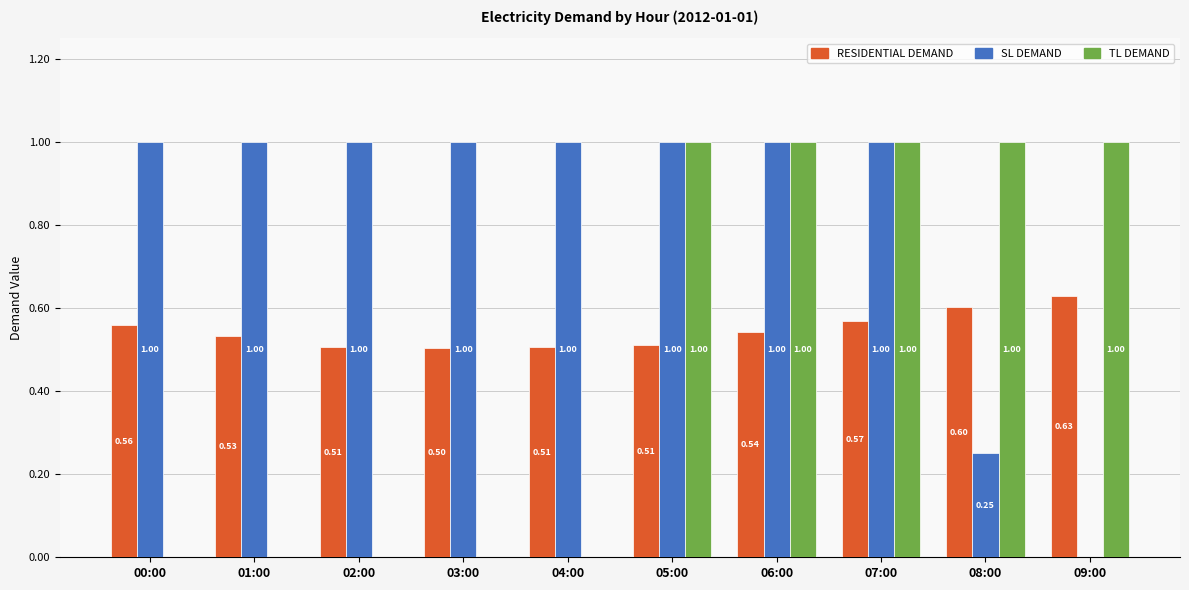

At which category is the sum across all series the highest?

07:00